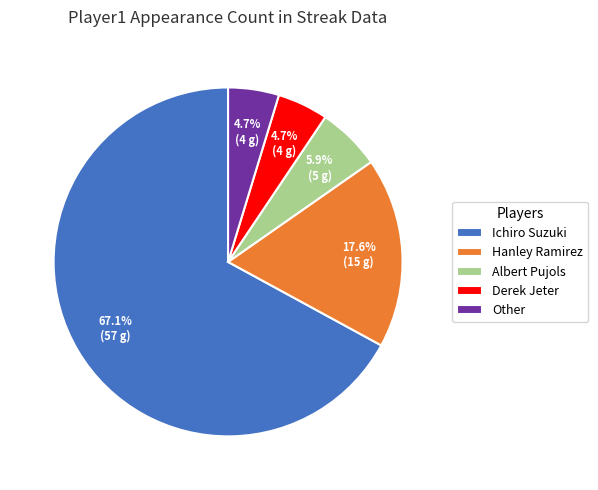

What percentage is NOT represented by Derek Jeter?

95.3%